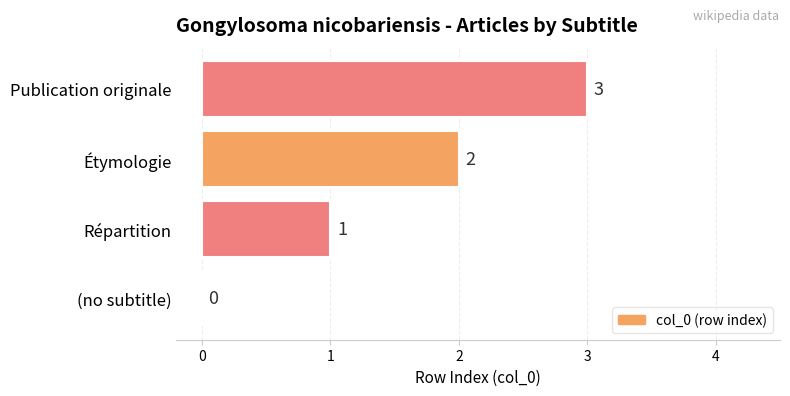

The chart shows a value of 3 at Publication originale. True or false?

True